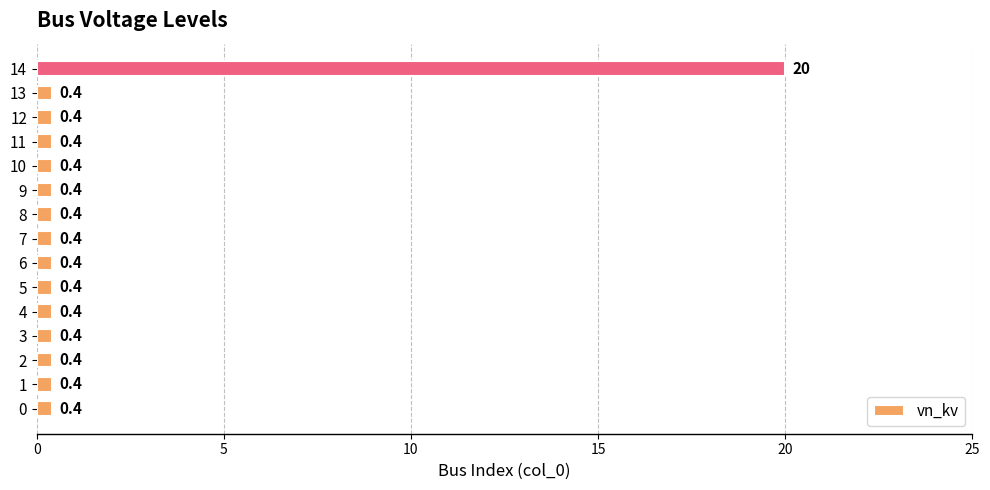

Is it true that the value at 9 is 0.4?

True